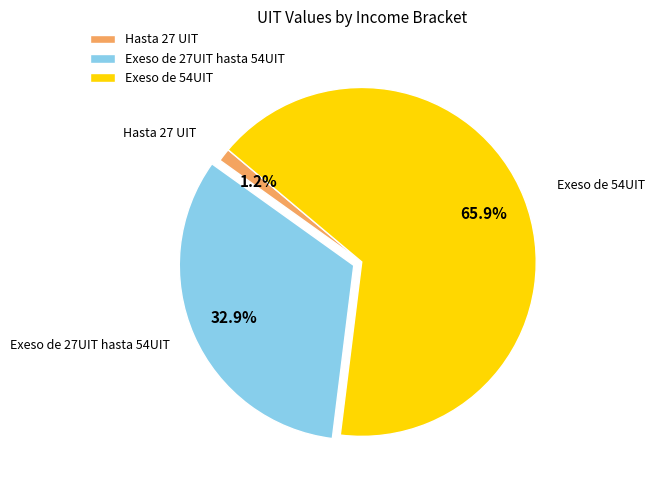

Approximately how many times larger is the value at Exeso de 27UIT hasta 54UIT compared to Exeso de 54UIT?

0.5